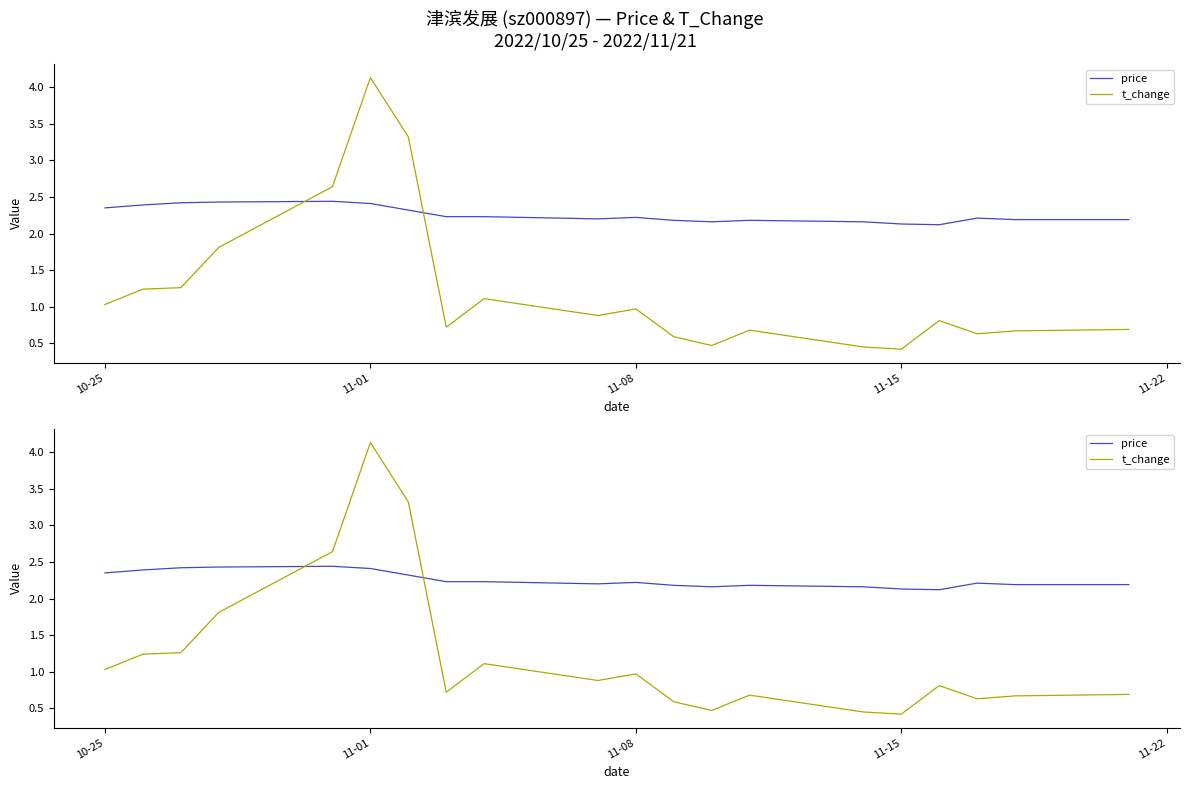

Is it true that t_change equals 0.5 at 10-25?

False